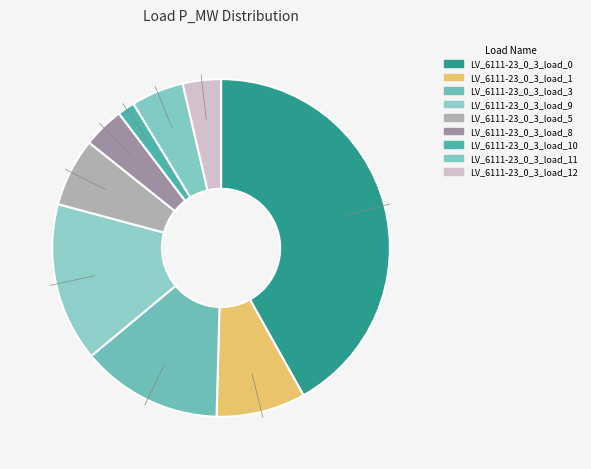

Is there any slice that represents more than half of the pie?

No